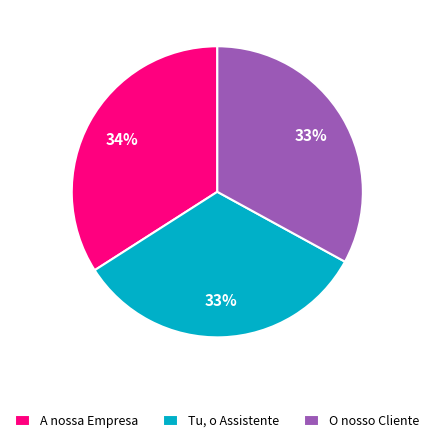

To the nearest percent, what percentage of the pie is O nosso Cliente?

33%